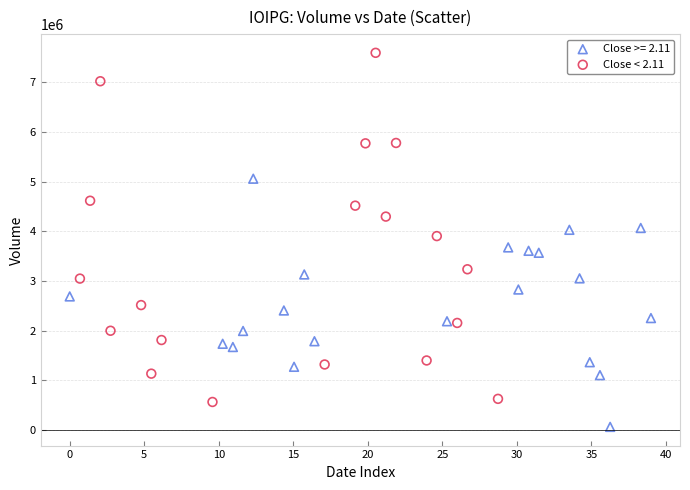

Which series has the largest Y range (max minus min)?

Close < 2.11